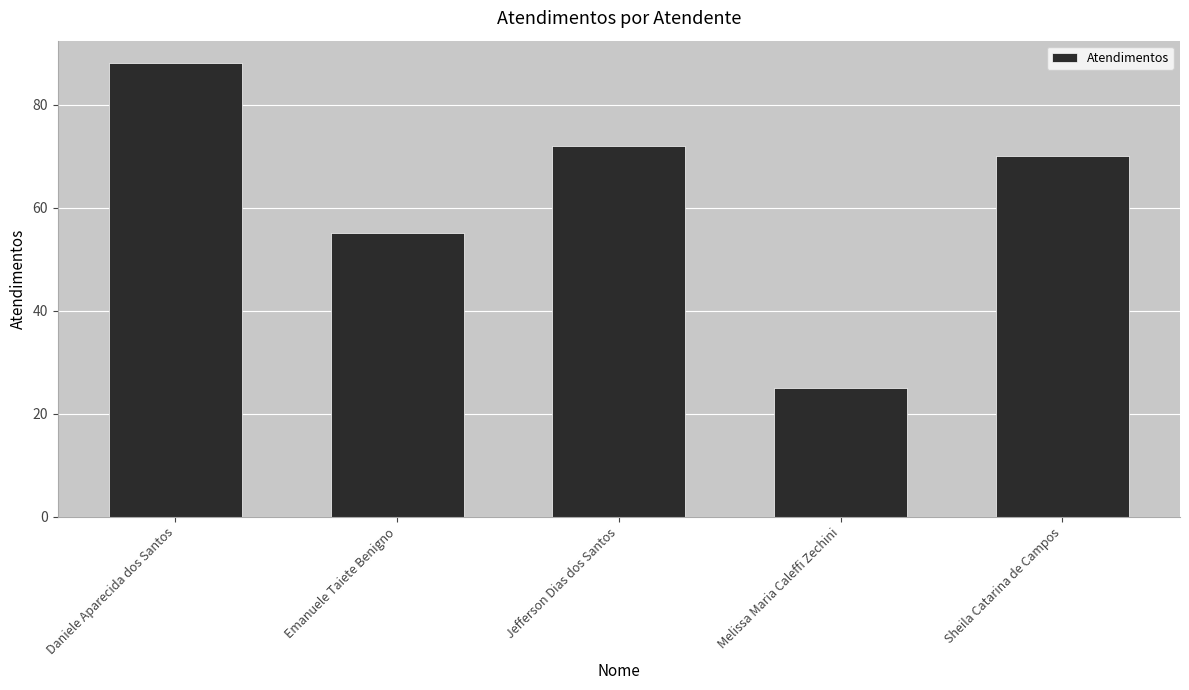

What is the average value?

62